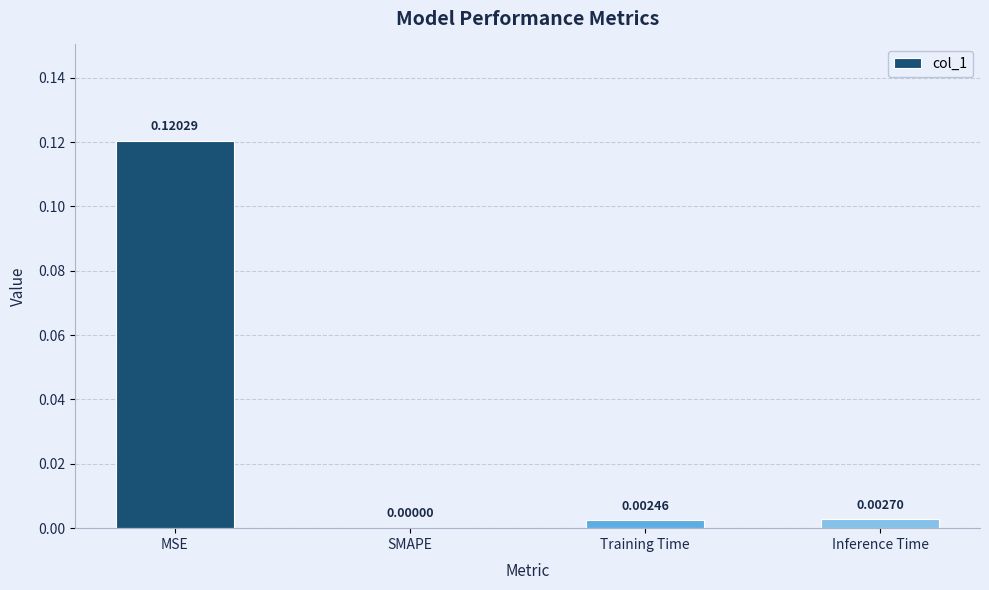

At which category does the chart reach its peak across all series?

MSE